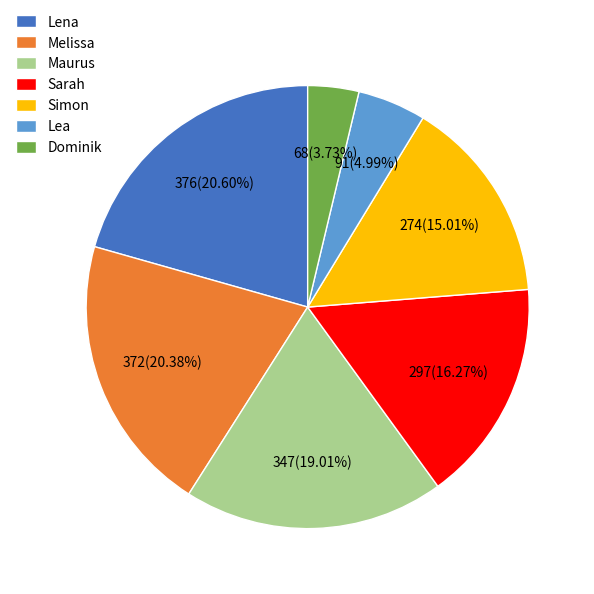

Approximately how many times larger is the value at Melissa compared to Dominik?

5.5